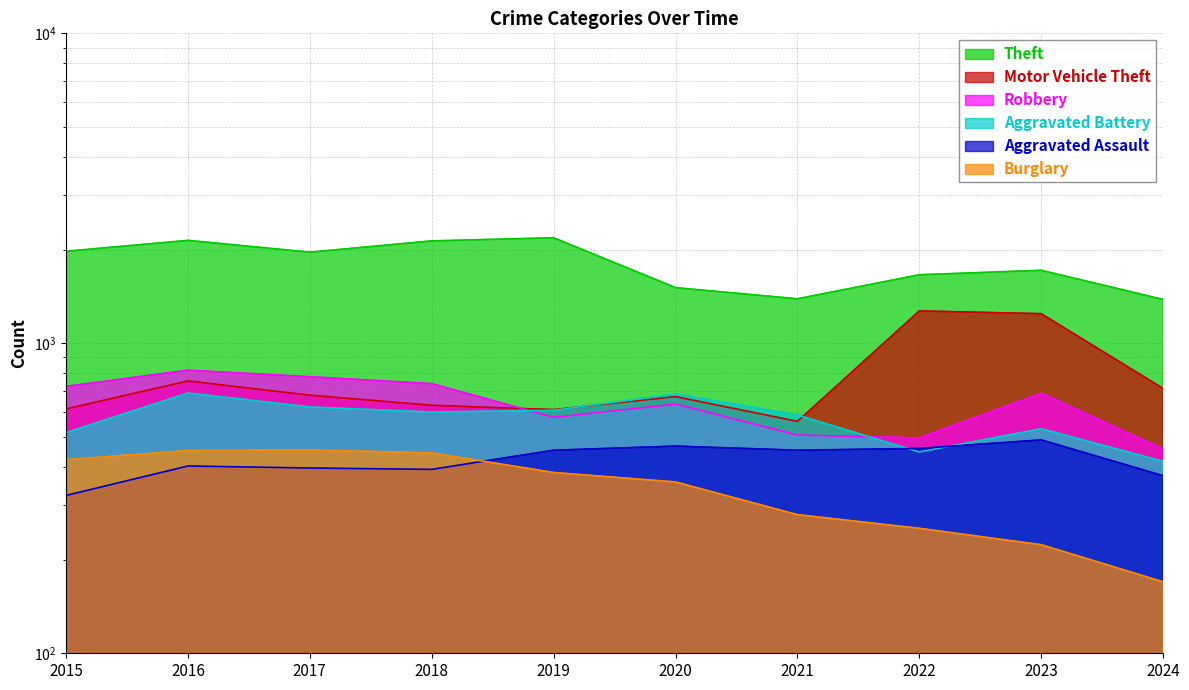

What is the difference between the Robbery values at 2015 and 2024?

270